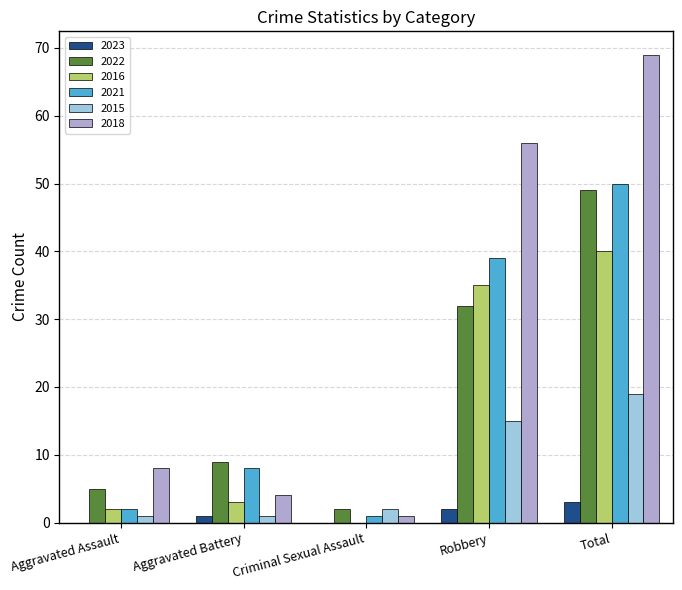

What is the spread (max minus min) of values at Criminal Sexual Assault?

2